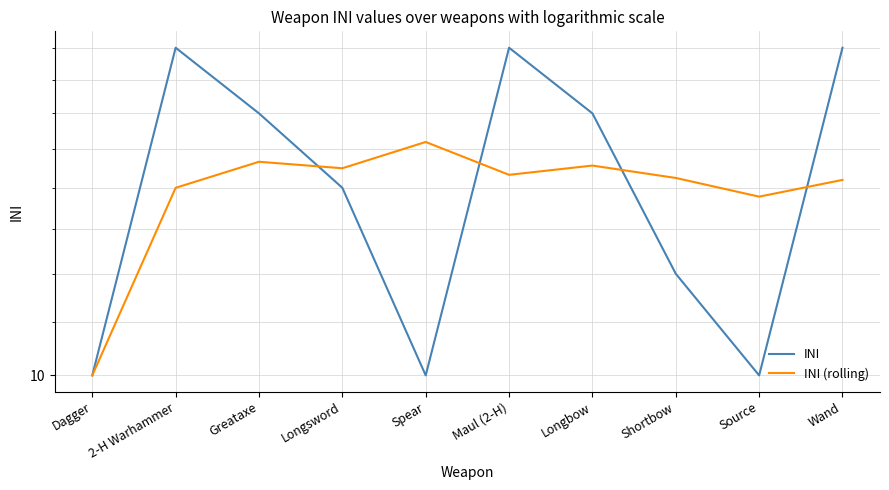

What is the sum of all INI values?

142.0